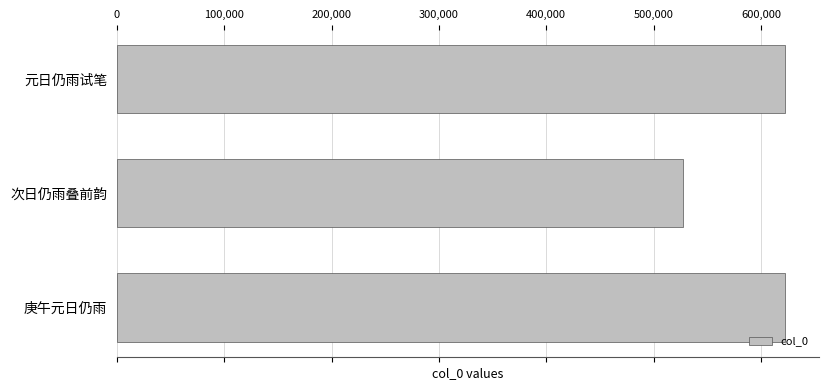

Does the chart contain any negative values?

No